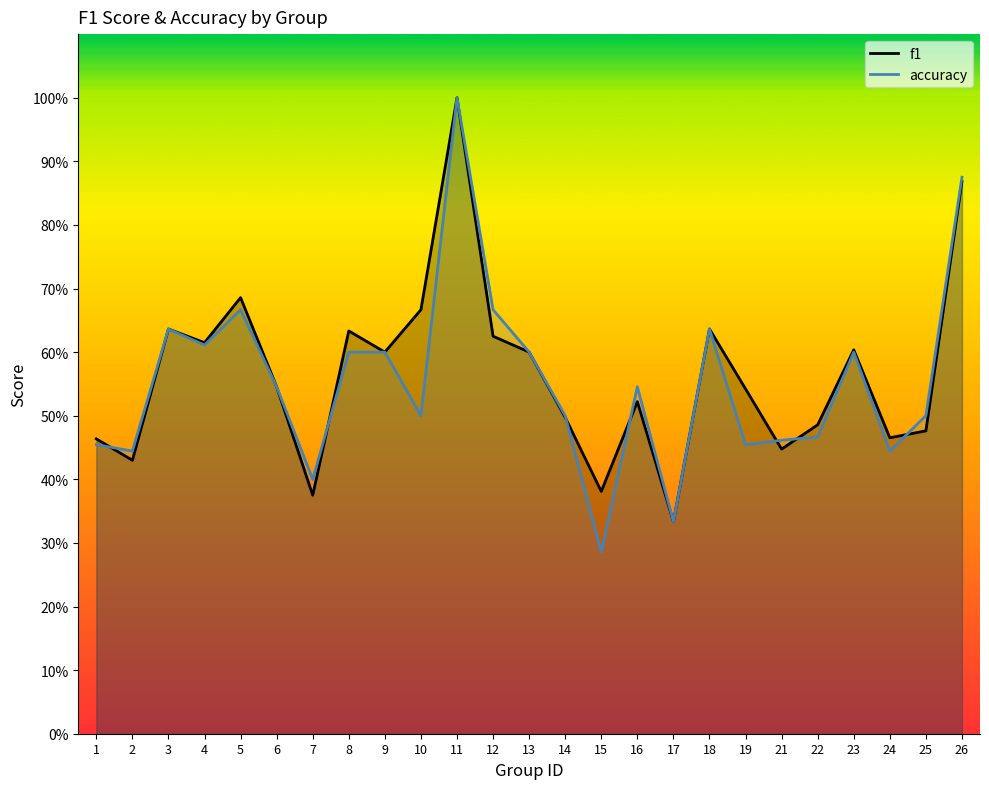

Which series has the widest spread of values?

accuracy